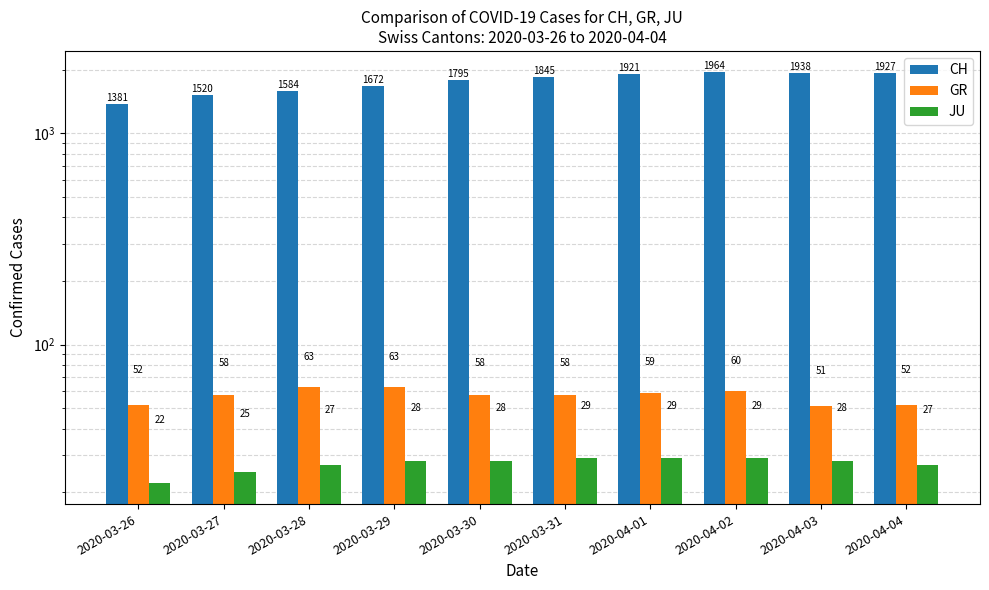

Which series has the largest range (max minus min)?

CH